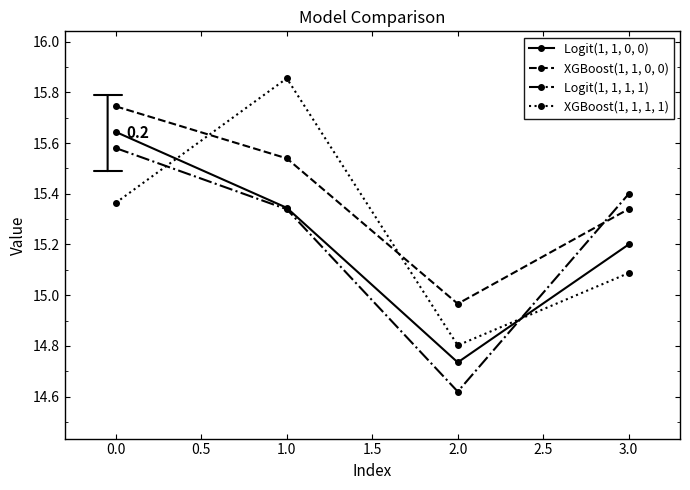

At which category does Logit(1, 1, 0, 0) reach its first local valley?

2.0